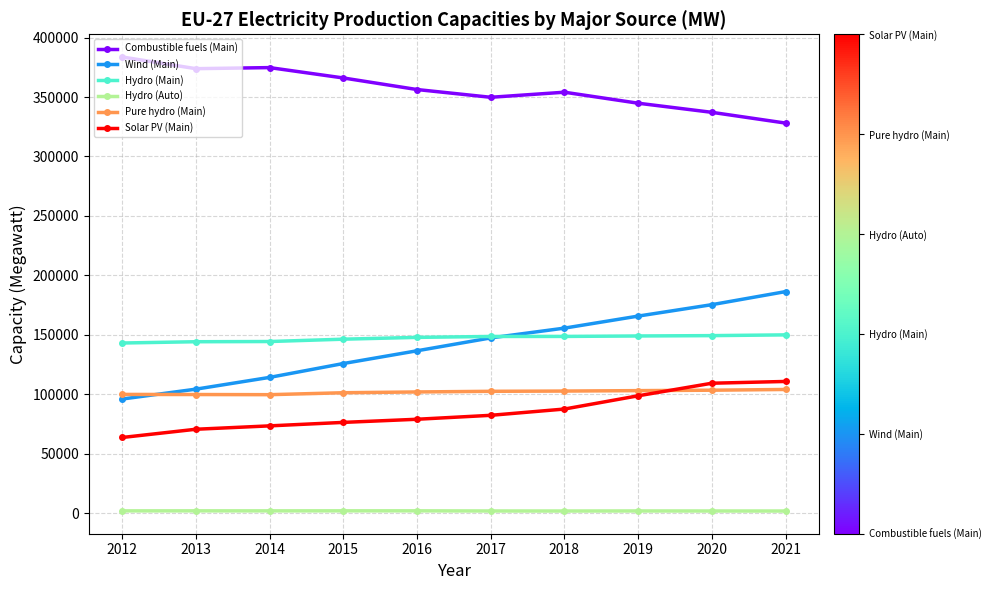

What are all the series names shown in the legend?

Combustible fuels (Main), Wind (Main), Hydro (Main), Hydro (Auto), Pure hydro (Main), Solar PV (Main)